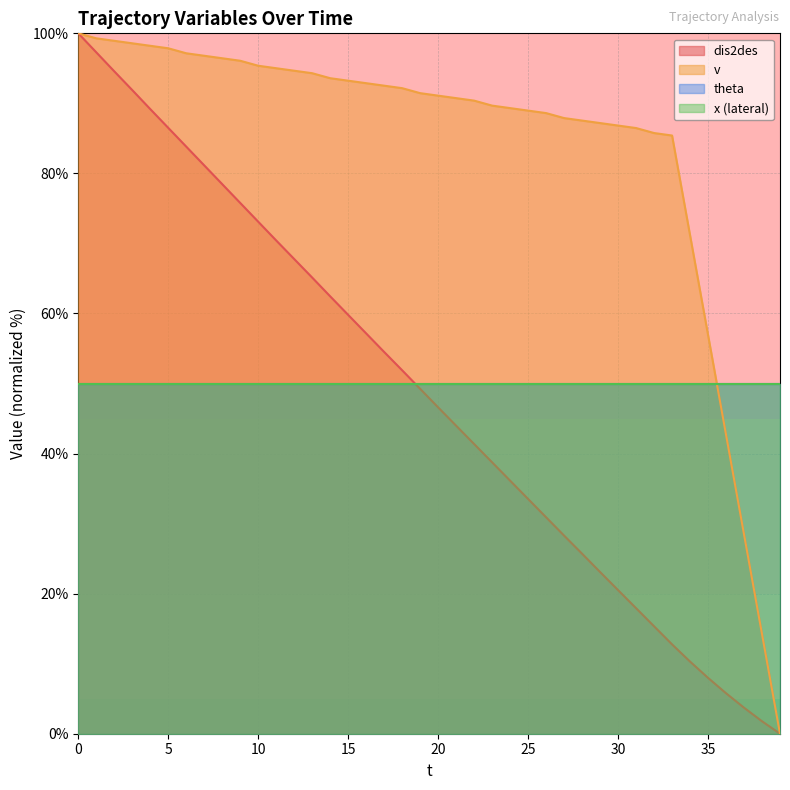

Does the chart have visible grid lines?

Yes